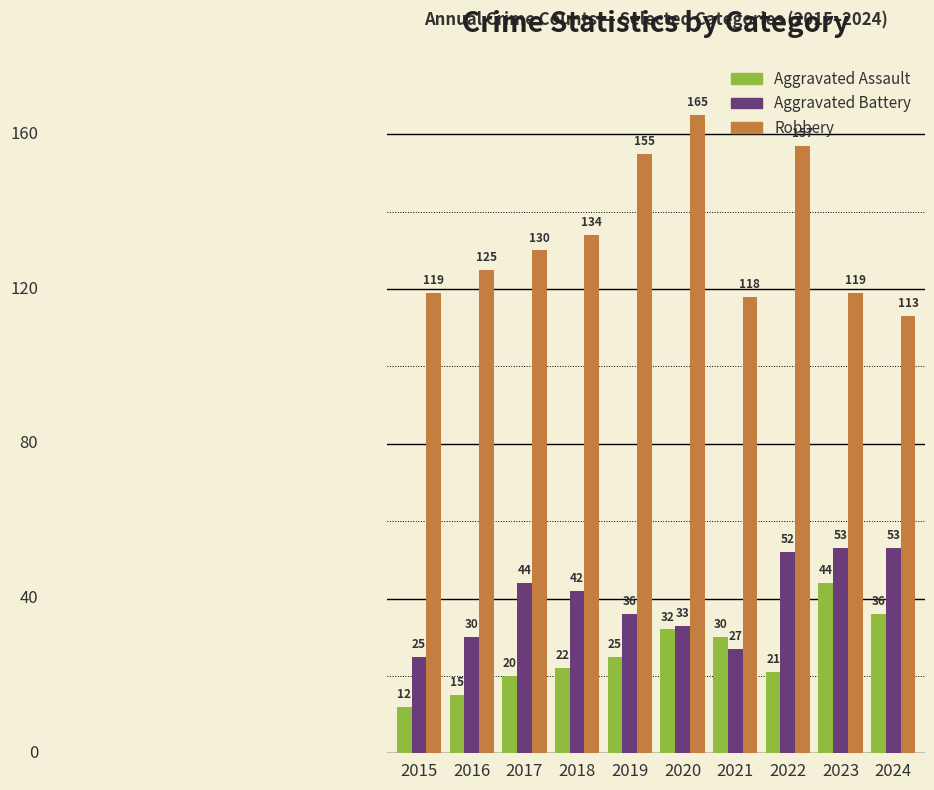

Which series has the largest total across all categories?

Robbery